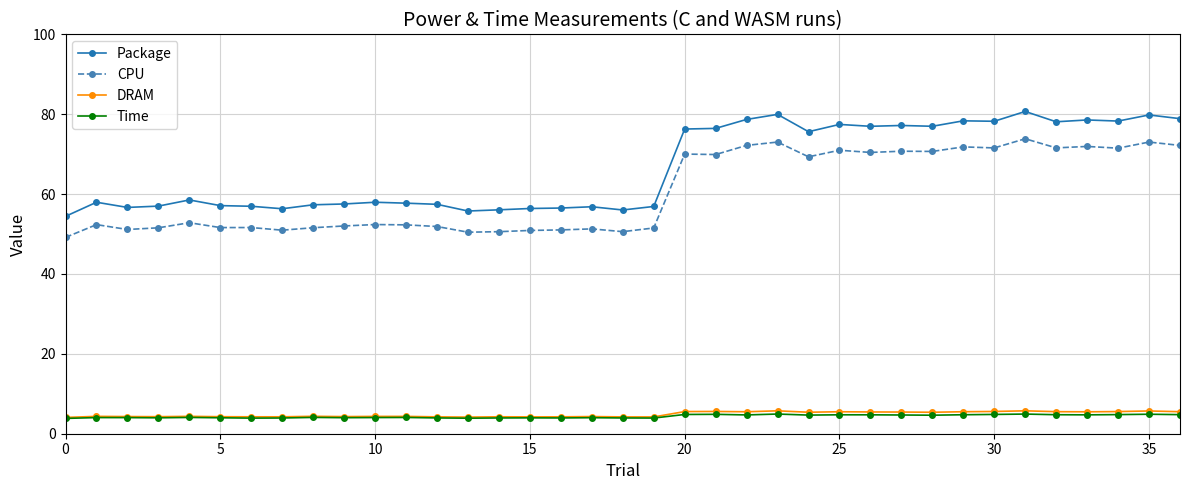

At how many categories does at least one series exceed 18?

37